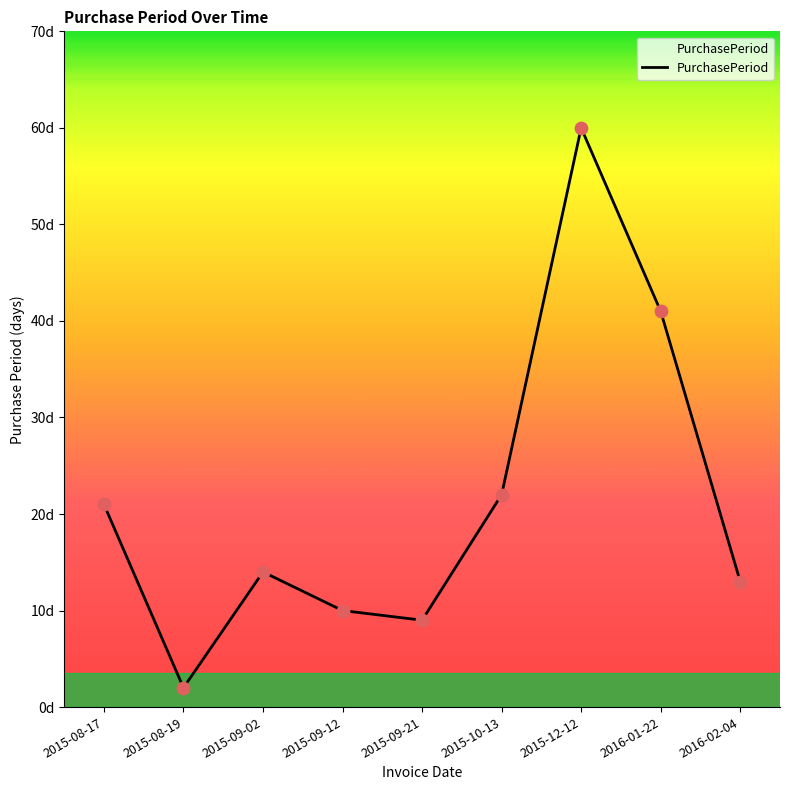

Which has a higher value, 2015-09-02 or 2015-08-17?

2015-08-17